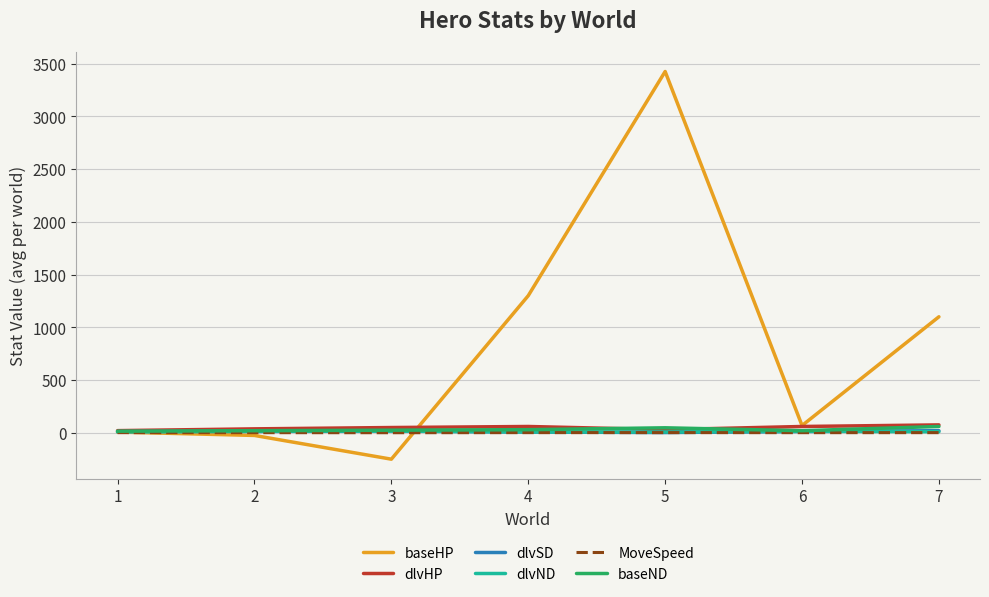

The baseHP series shows 2375.8 at 5. True or false?

False